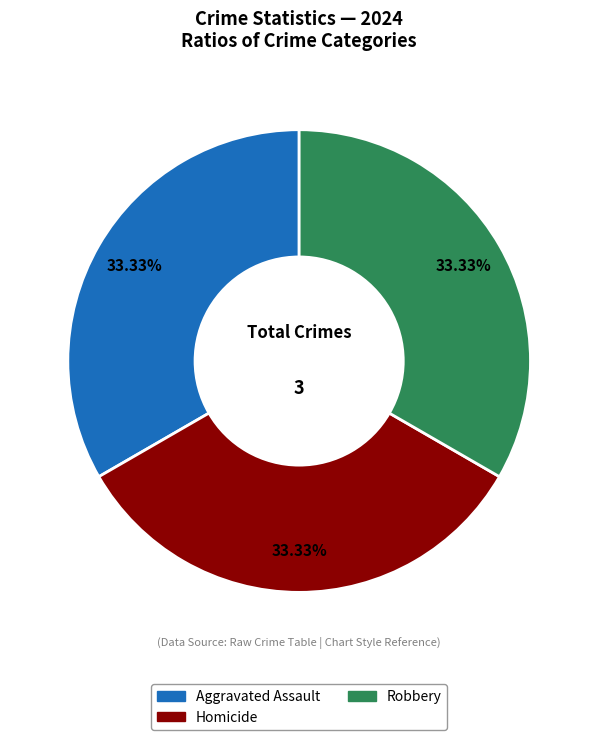

Is there any slice that represents more than half of the pie?

No